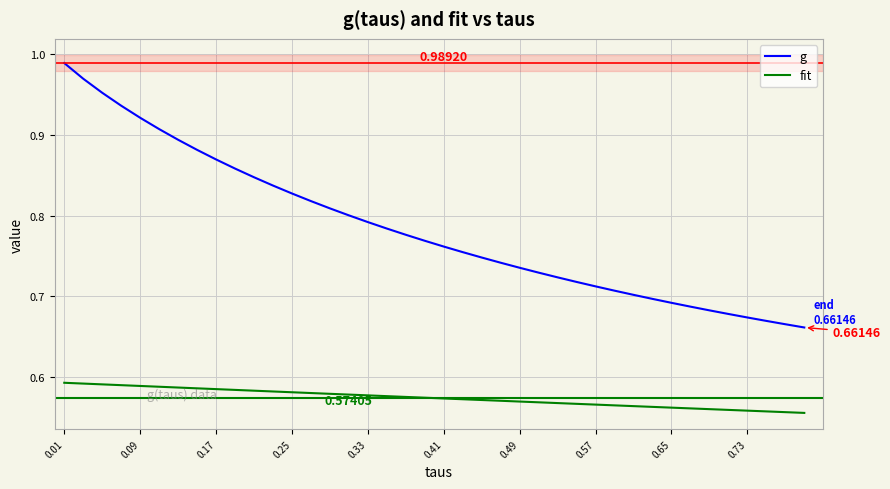

Which series has the largest range (max minus min)?

g